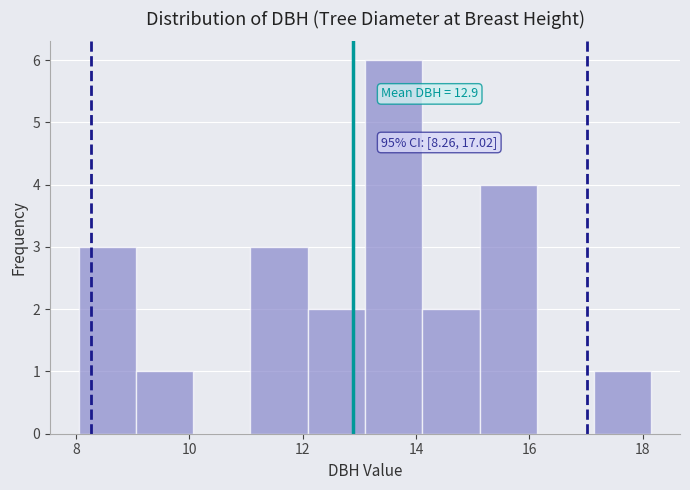

Which range on the x-axis has the tallest bar?

13.2 to 14.2